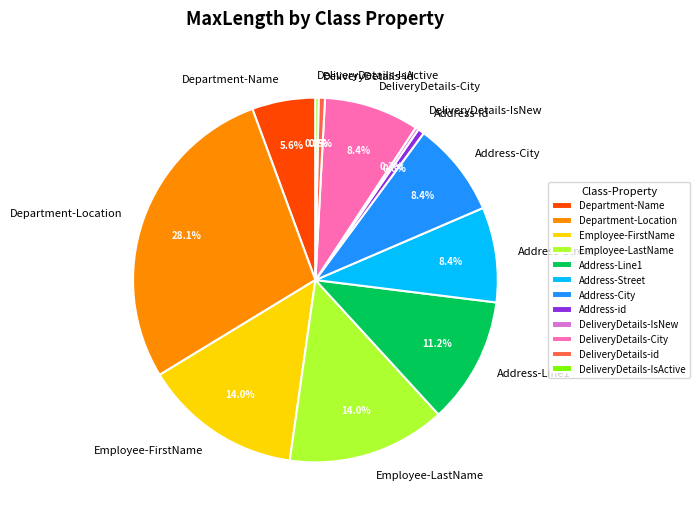

Do Address-City and Department-Name together represent more than half of the pie?

No